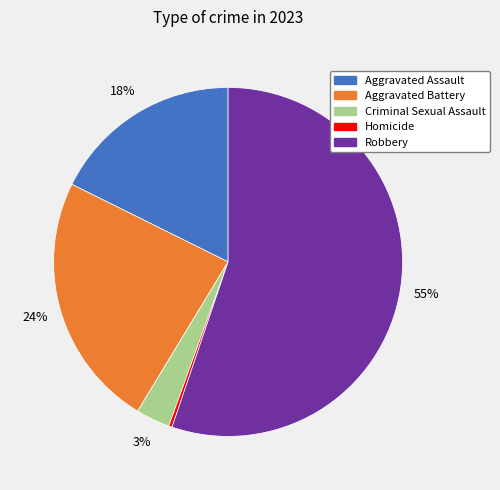

To the nearest percent, what is the difference between the Aggravated Assault and Criminal Sexual Assault slice percentages?

15%